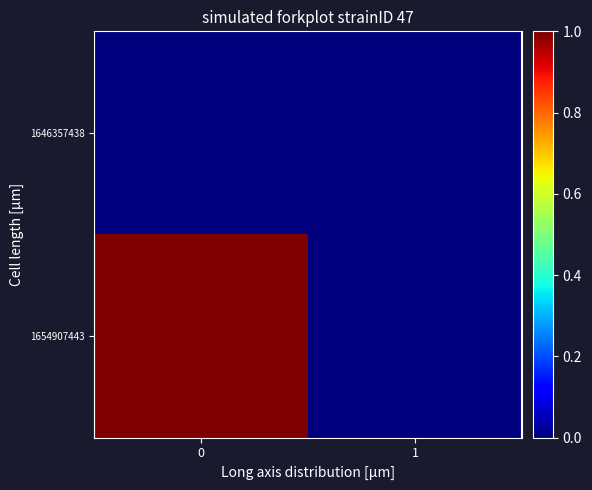

At 1, list the series in order from smallest to largest.

1646357438, 1654907443